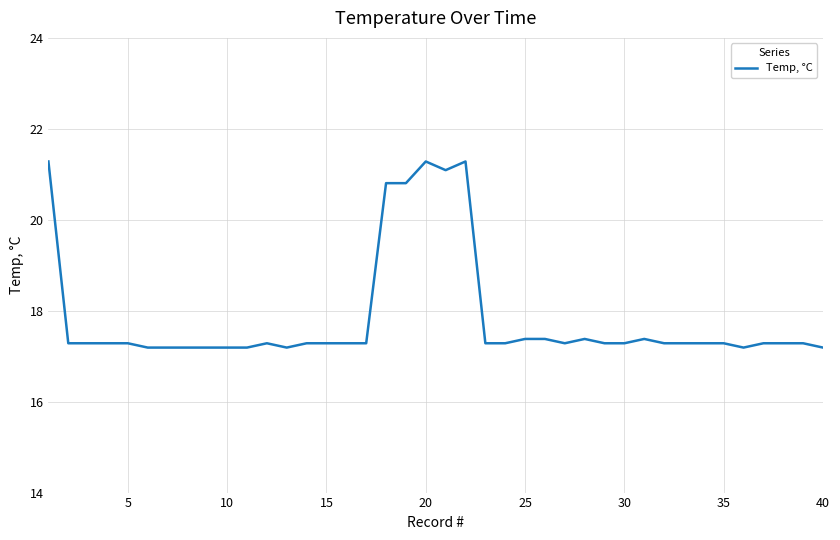

What is the difference between the maximum and minimum values?

4.1